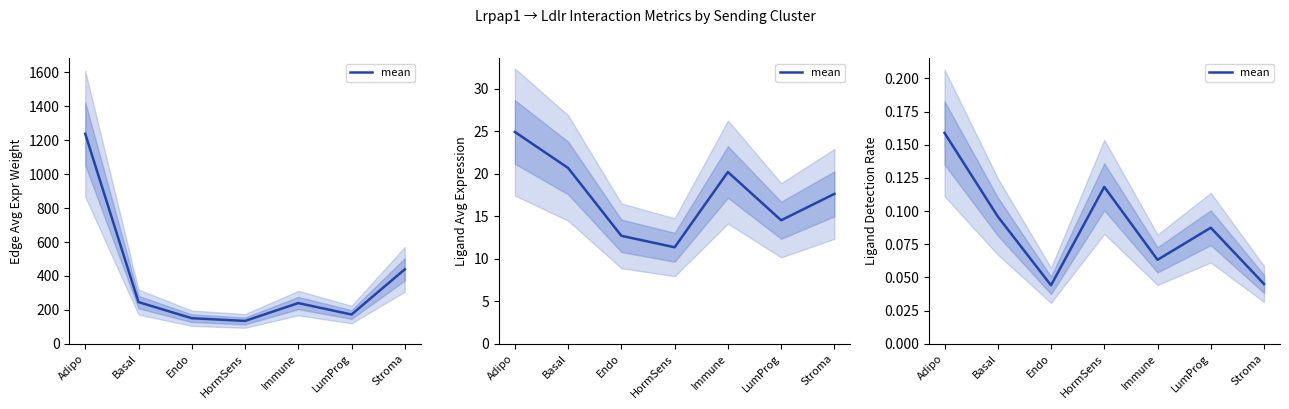

List the labels in order of value, smallest first.

Endo, Stroma, Immune, LumProg, Basal, HormSens, Adipo